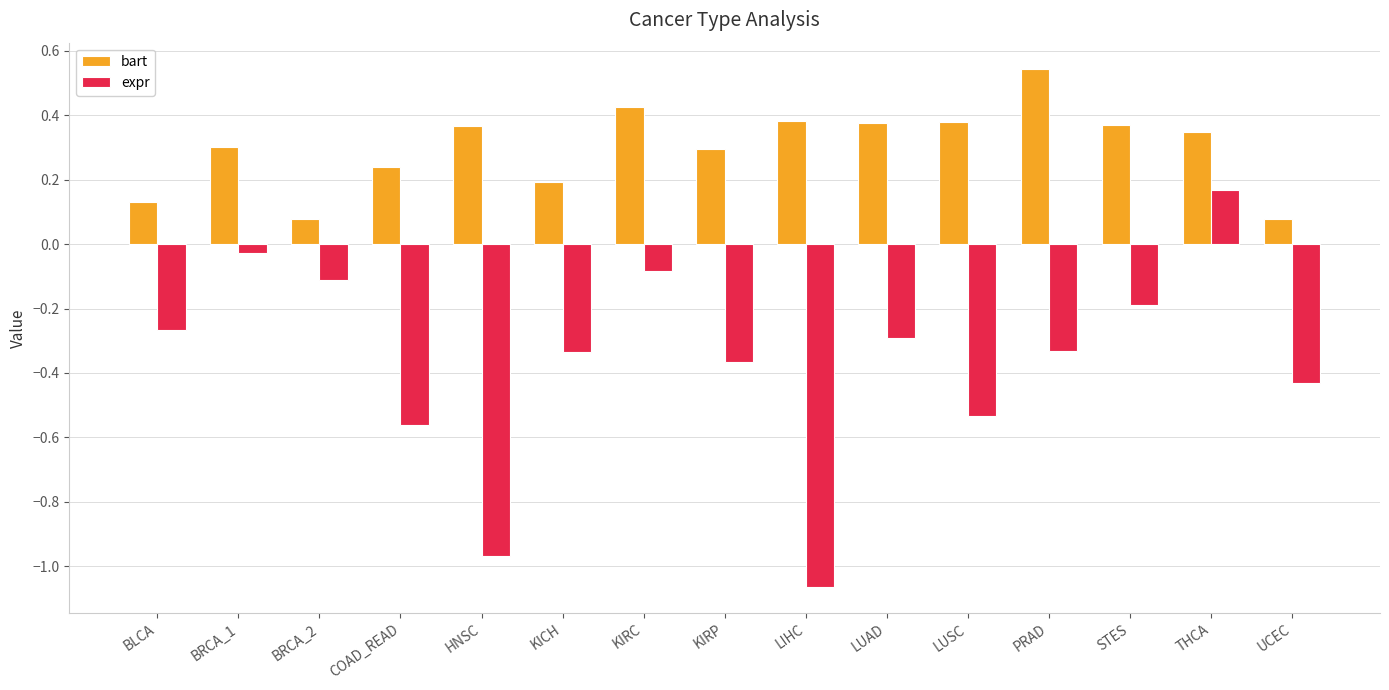

At which label is expr closest to 0?

BRCA_1